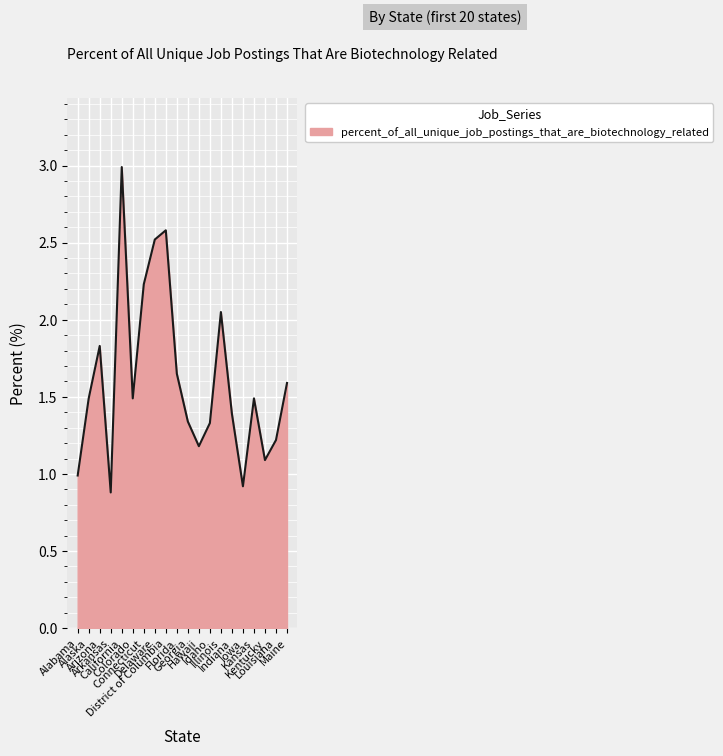

What is the difference between the maximum and second lowest values?

2.1